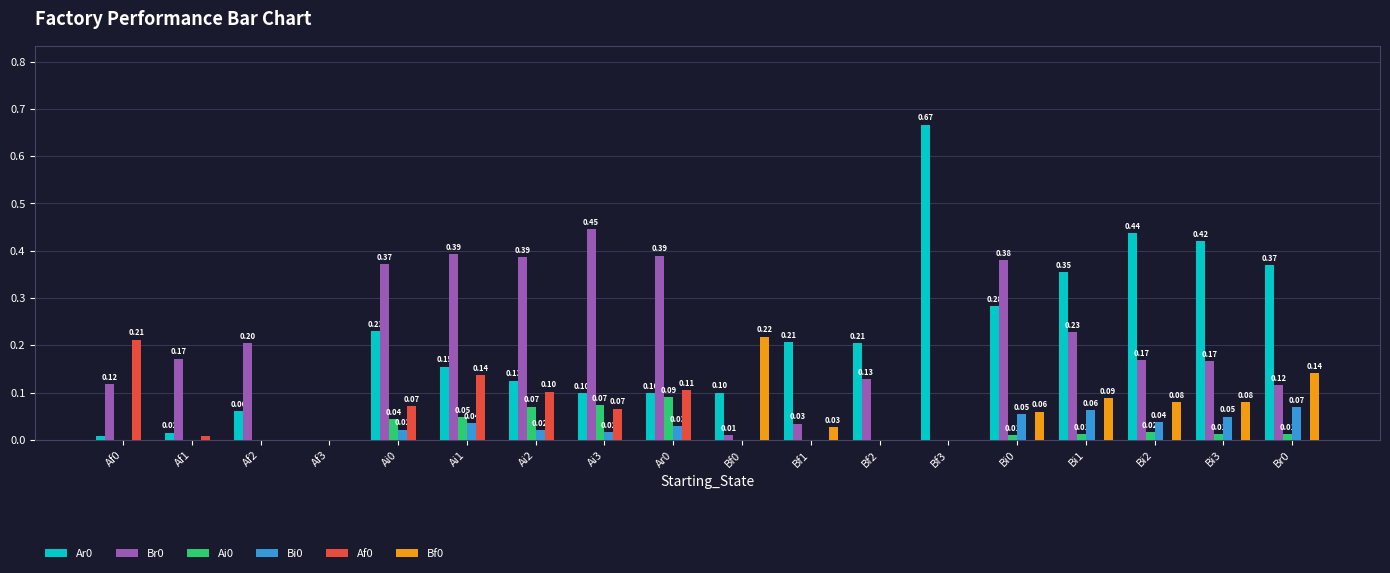

Count the Bf0 values in the range 0 to 1.

18